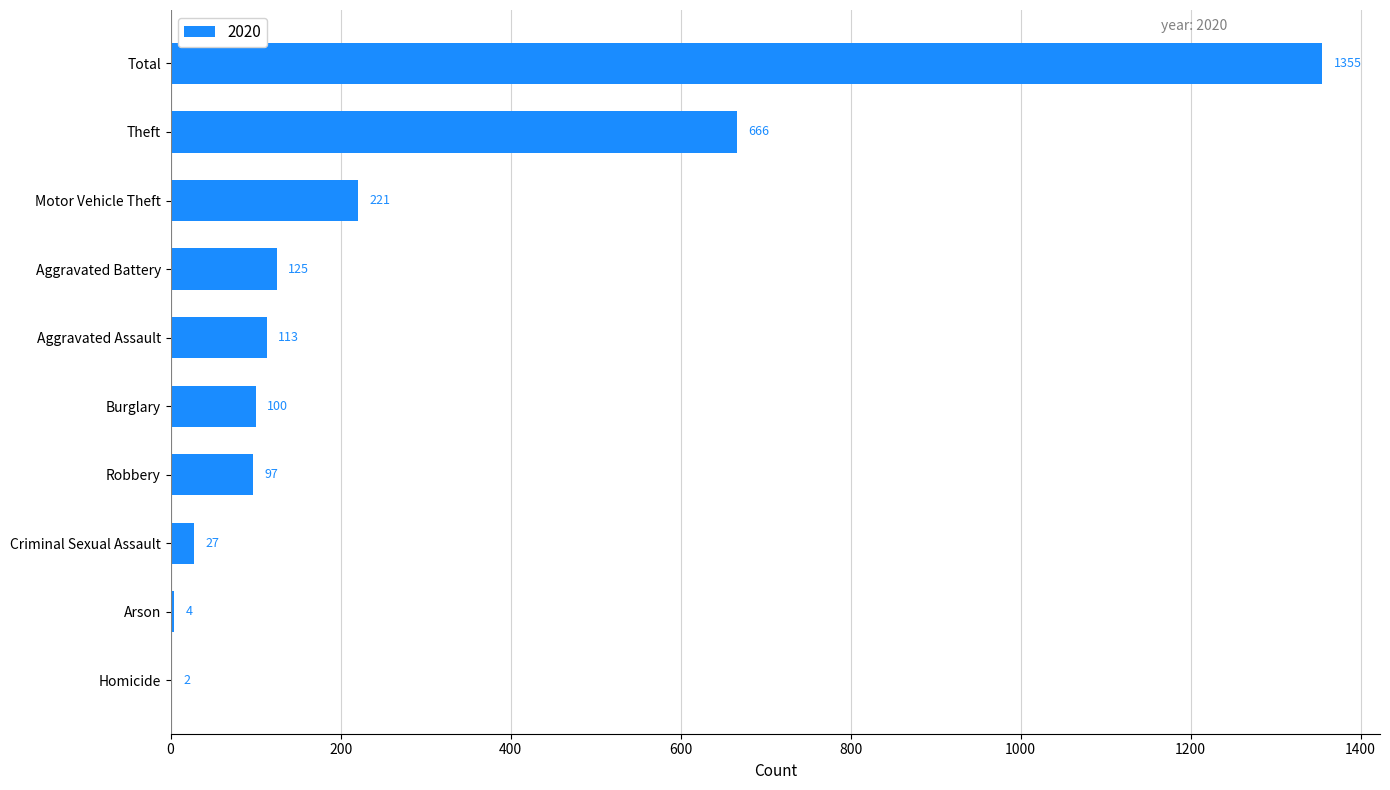

What is the average value?

271